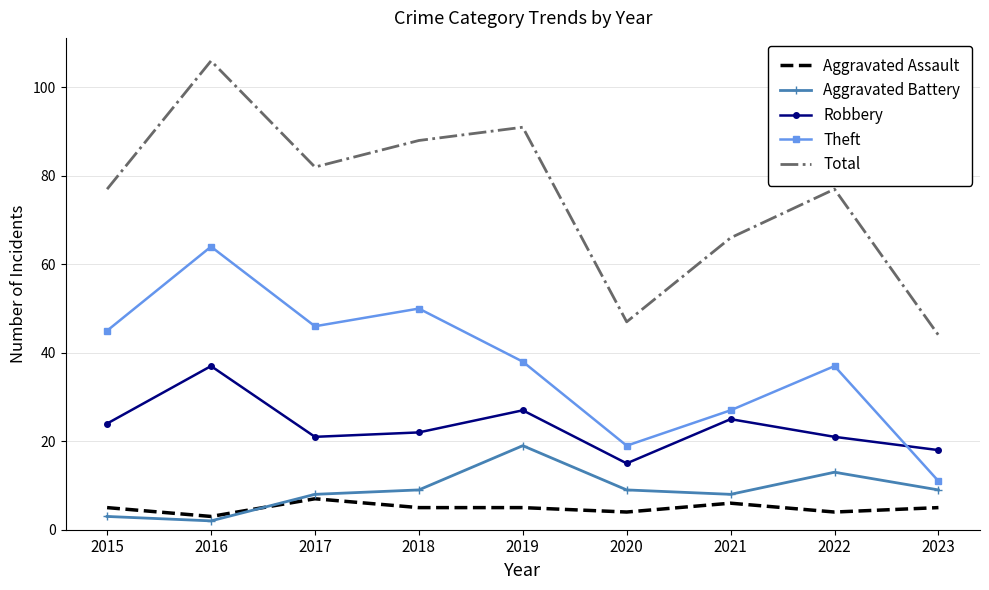

What is the sum of the Aggravated Assault values at 2019 and 2015?

10